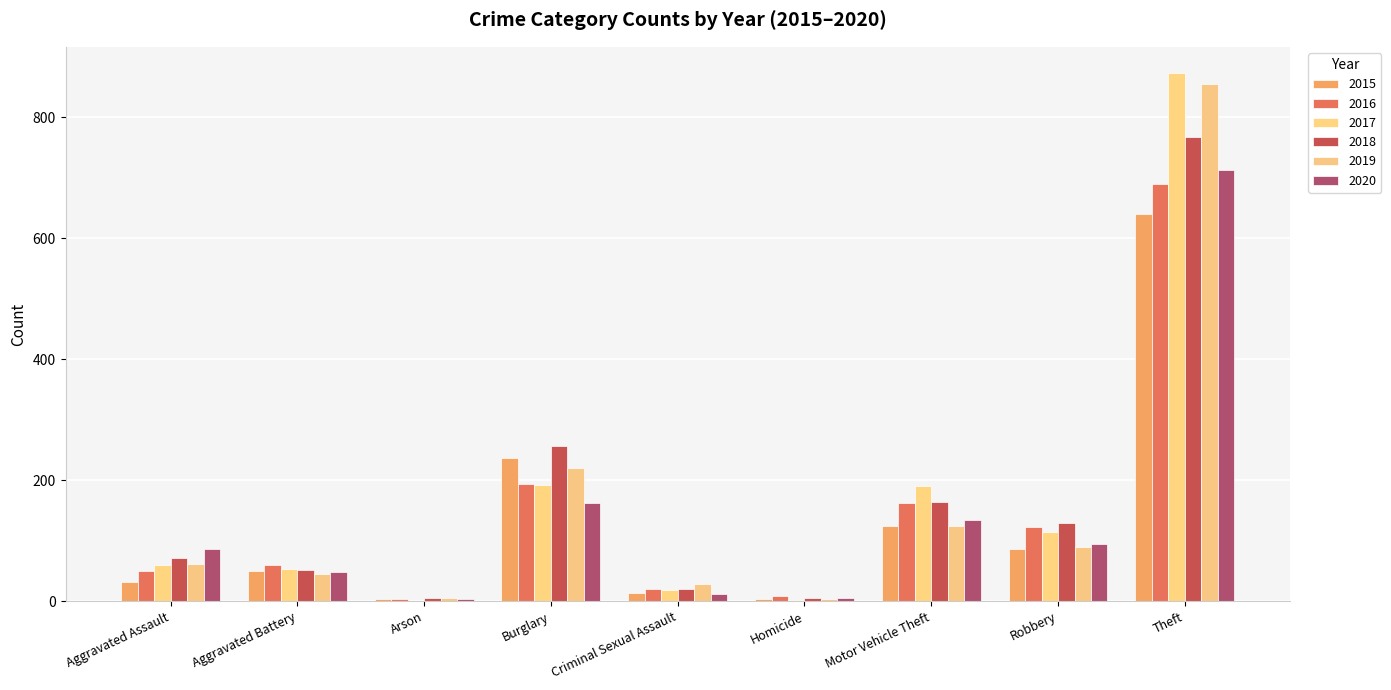

The 2019 series shows 21 at Aggravated Assault. True or false?

False